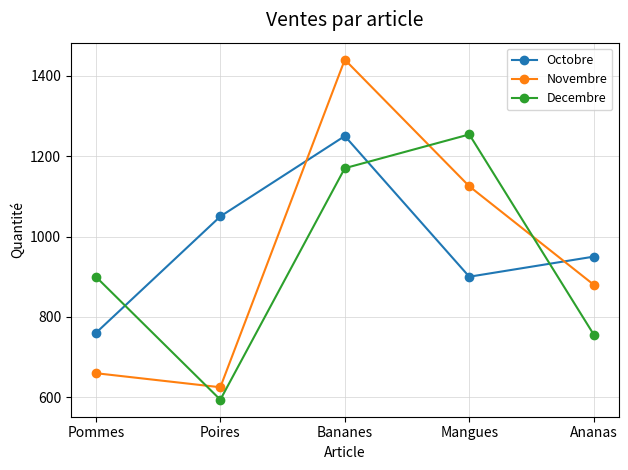

At Pommes, list the series in order from largest to smallest.

Decembre, Octobre, Novembre